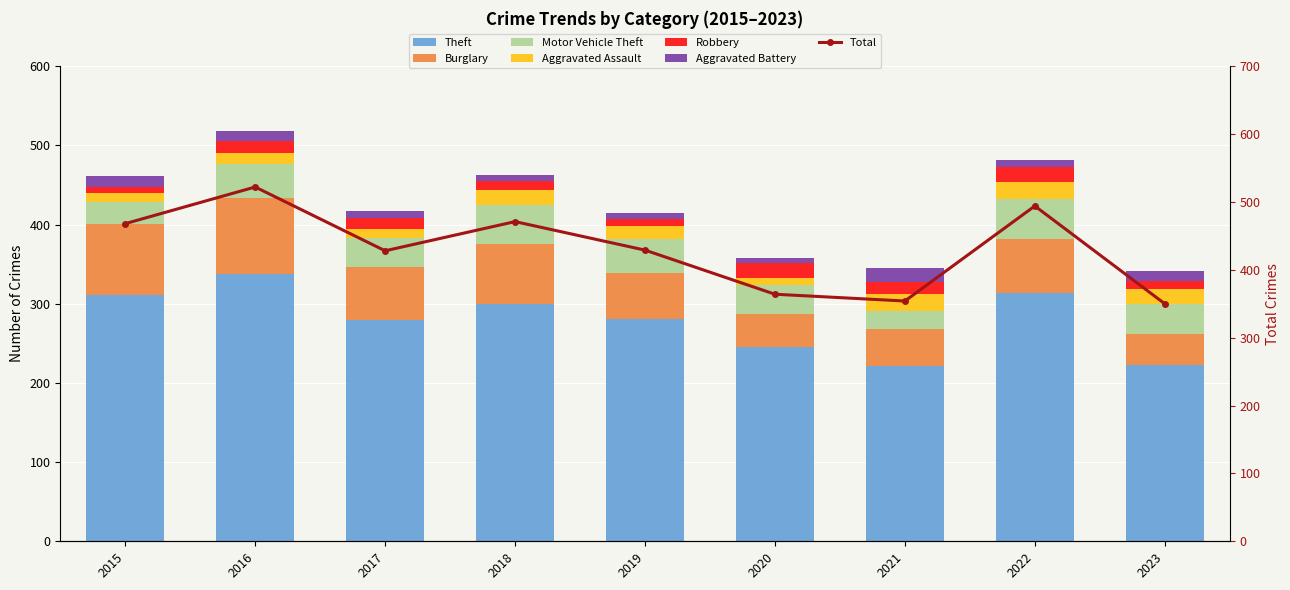

Are the bars horizontal?

No